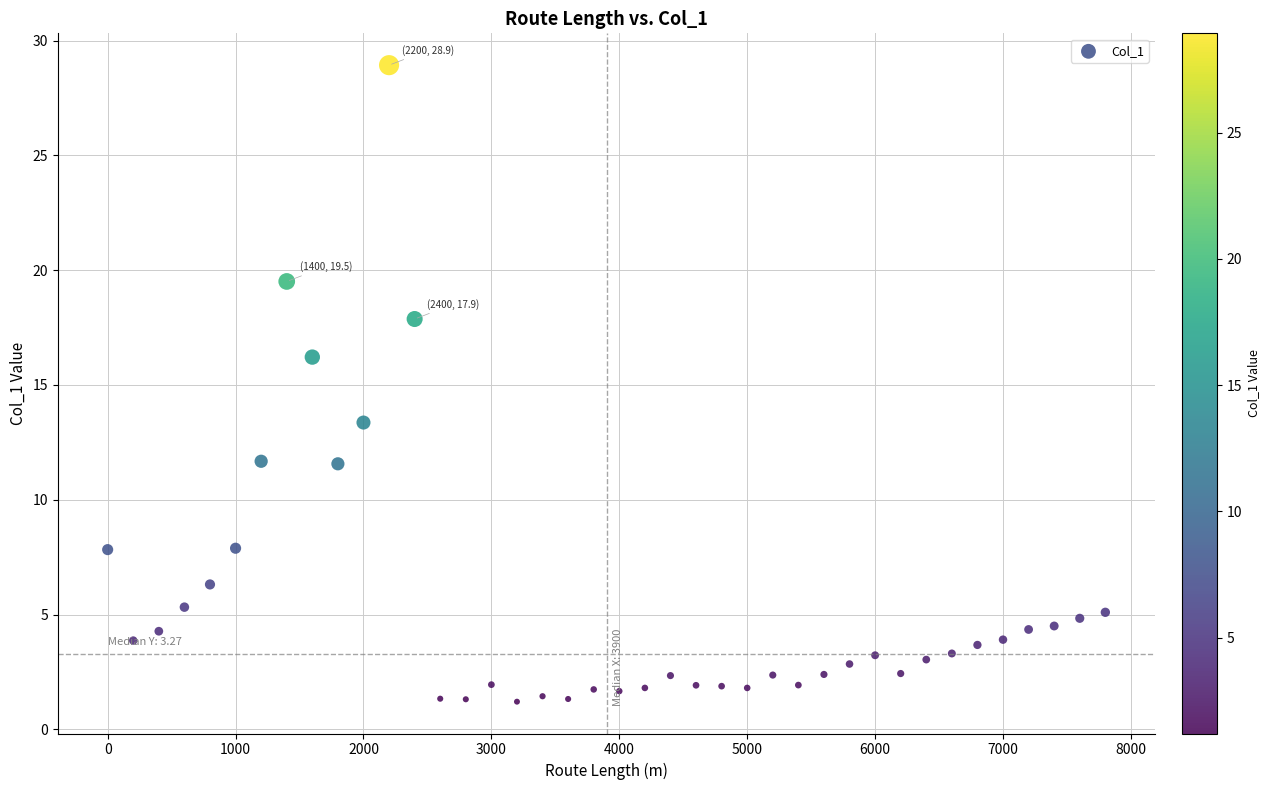

What Y value in the scatter plot is closest to 15?

16.2